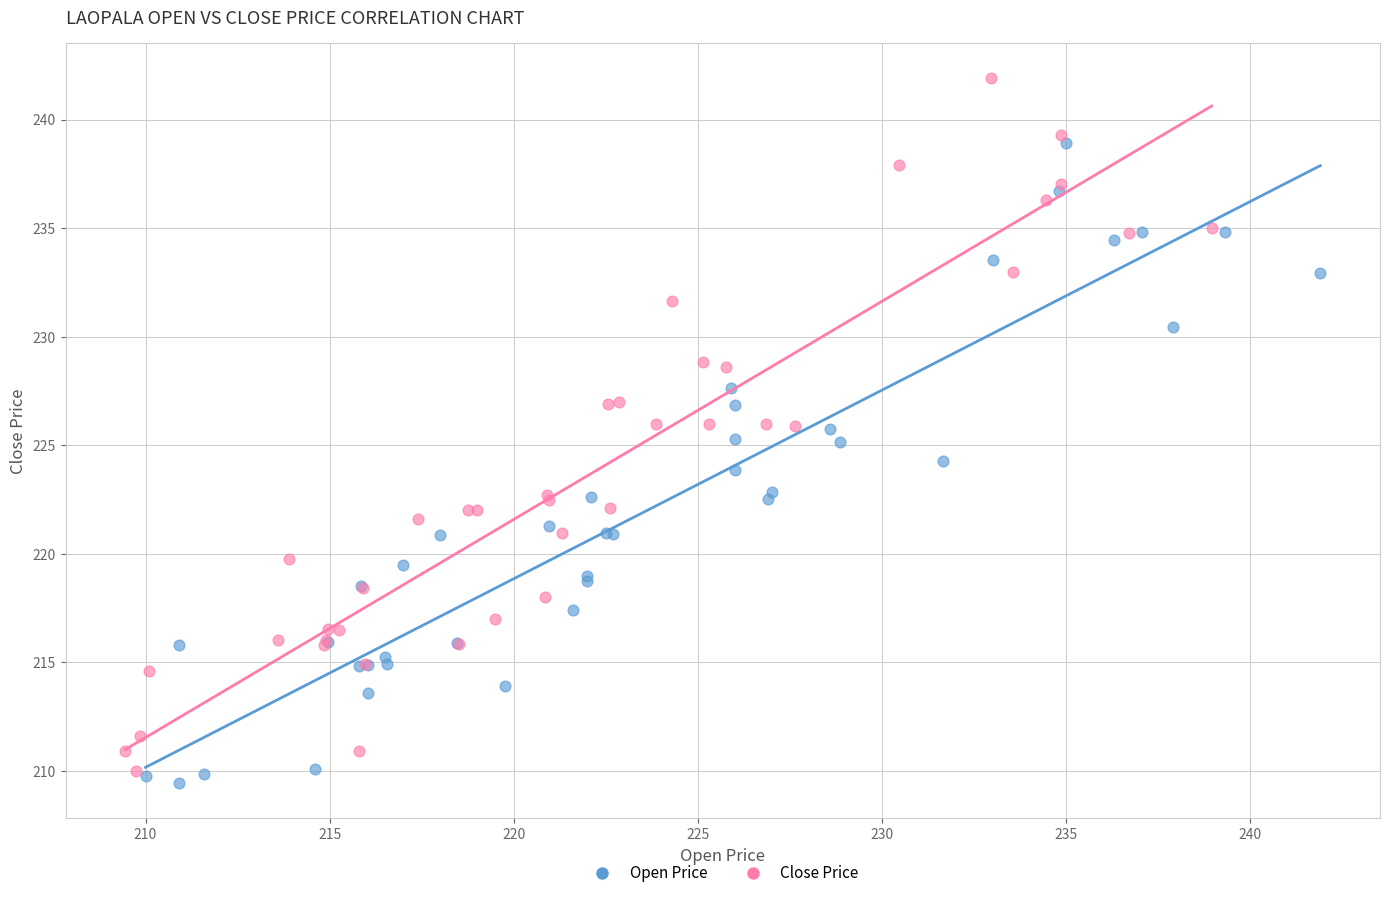

Which series has the widest spread of Y values?

Close Price